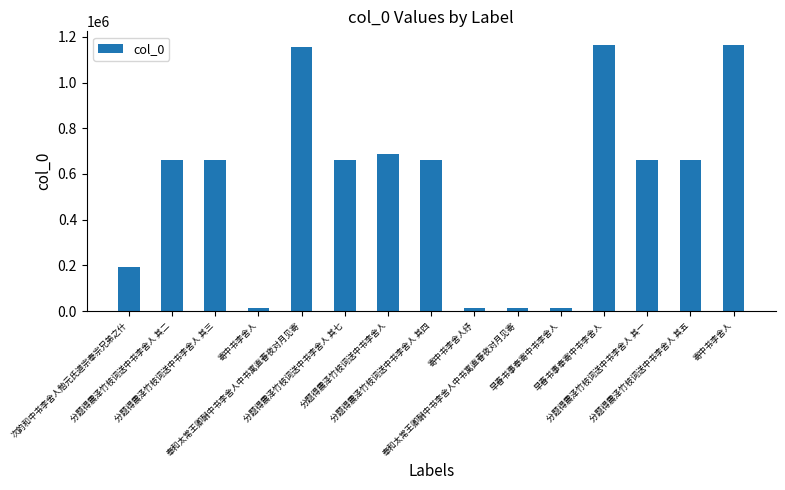

Which category has the highest value across all series?

早春书事奉寄中书李舍人